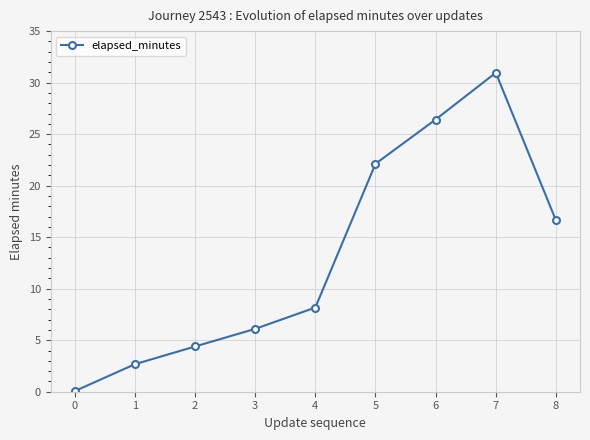

List the labels in order of value, largest first.

7, 6, 5, 8, 4, 3, 2, 1, 0